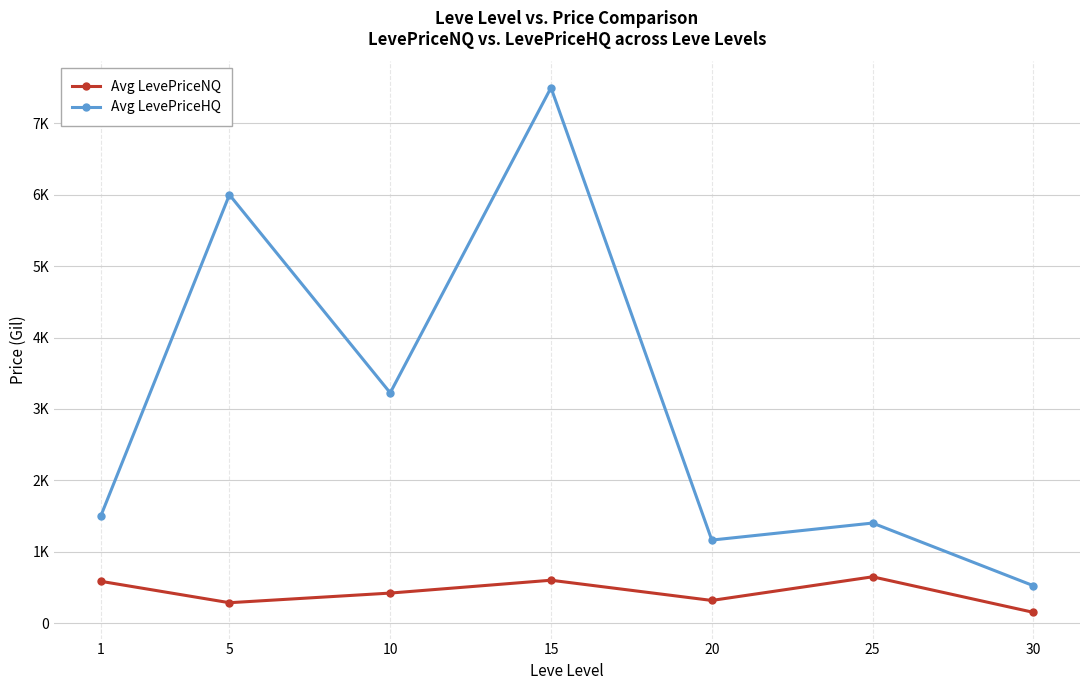

What are all the series names shown in the legend?

Avg LevePriceNQ, Avg LevePriceHQ